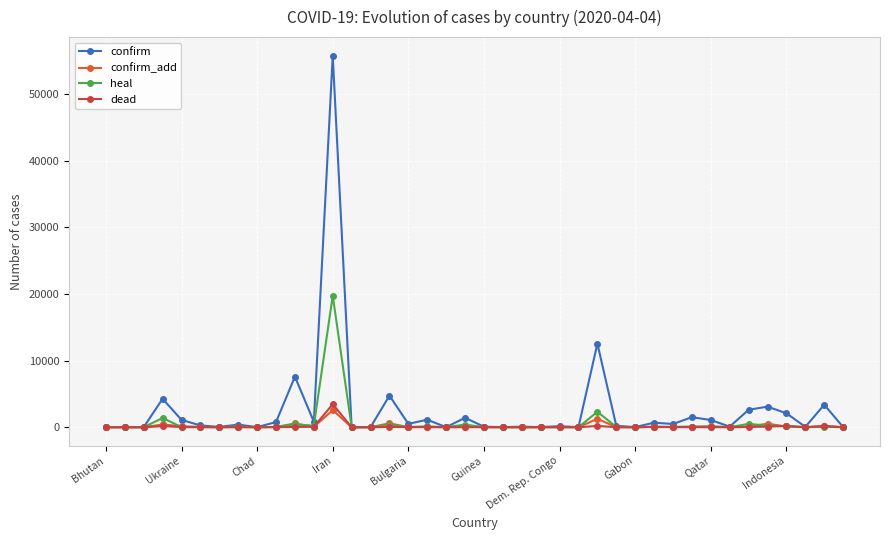

What are all the series names shown in the legend?

confirm, confirm_add, heal, dead